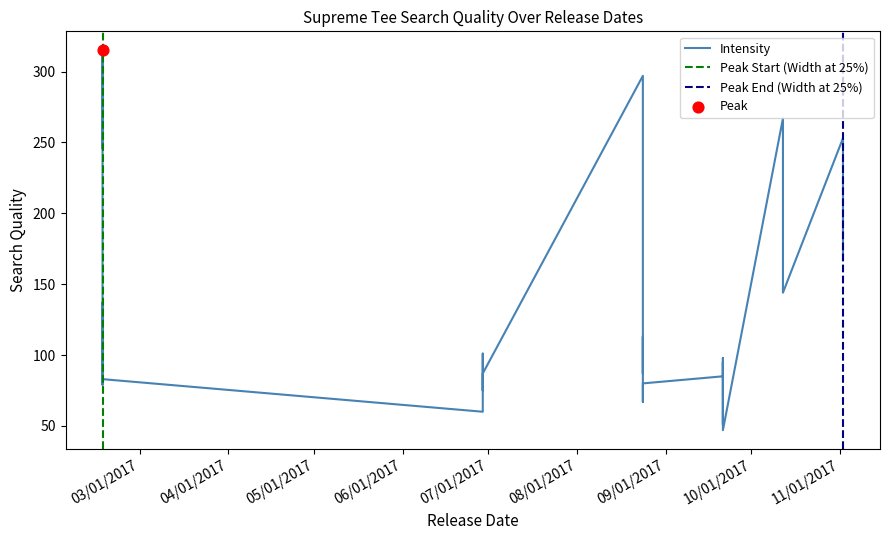

Which has a higher value, 2/16/2017 or 9/21/2017?

2/16/2017